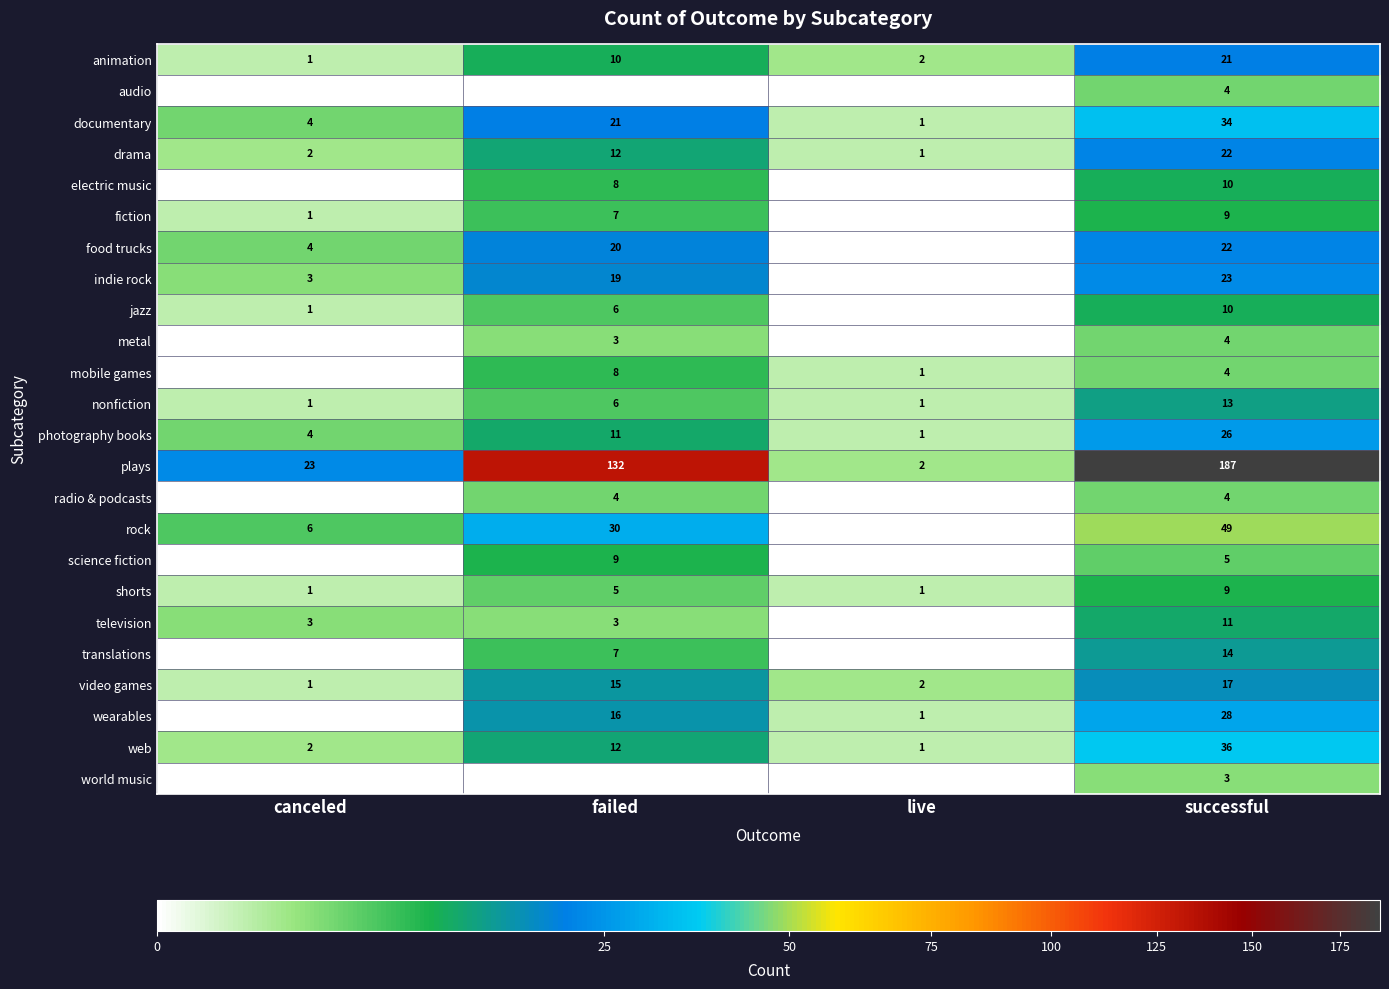

What is the difference between the food trucks values at canceled and successful?

18